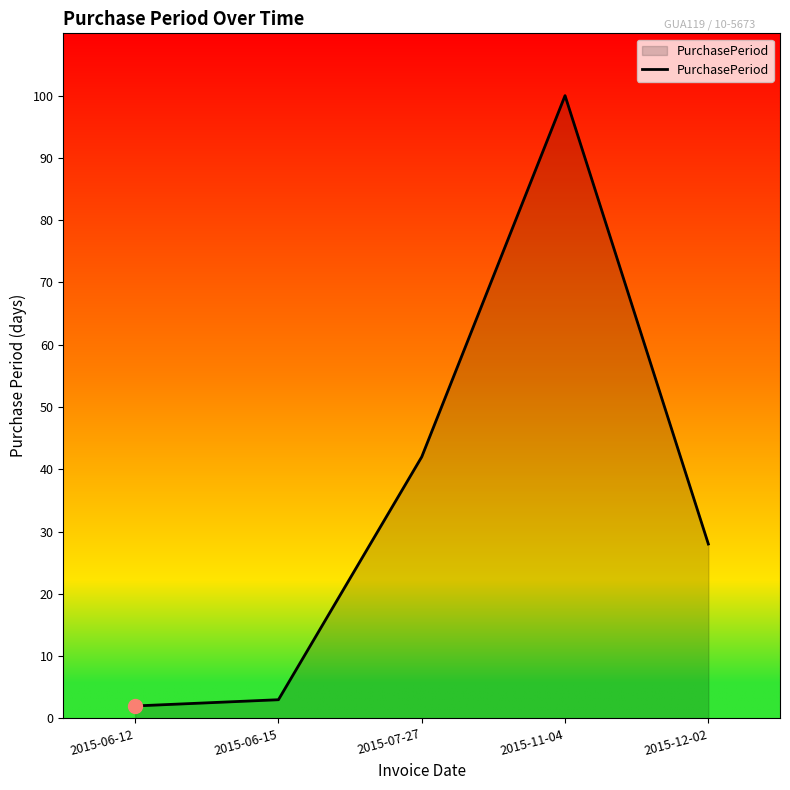

The chart shows a value of 23 at 2015-07-27. True or false?

False